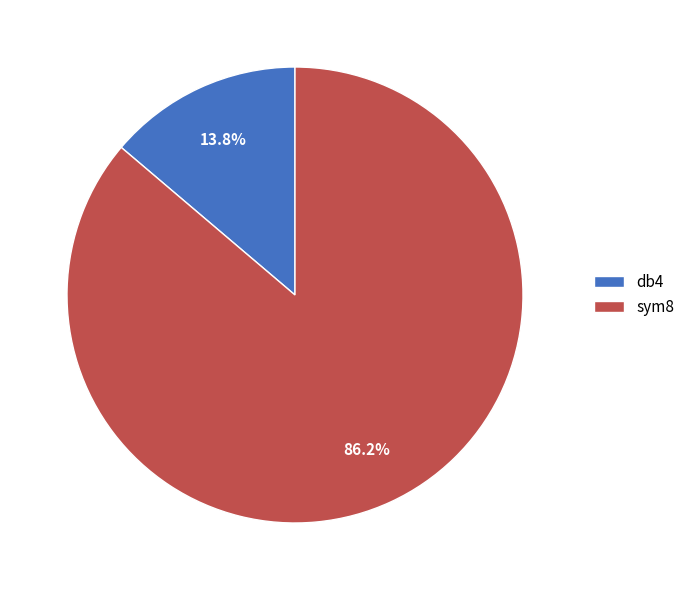

True or false: sym8 accounts for 86% of the total.

True